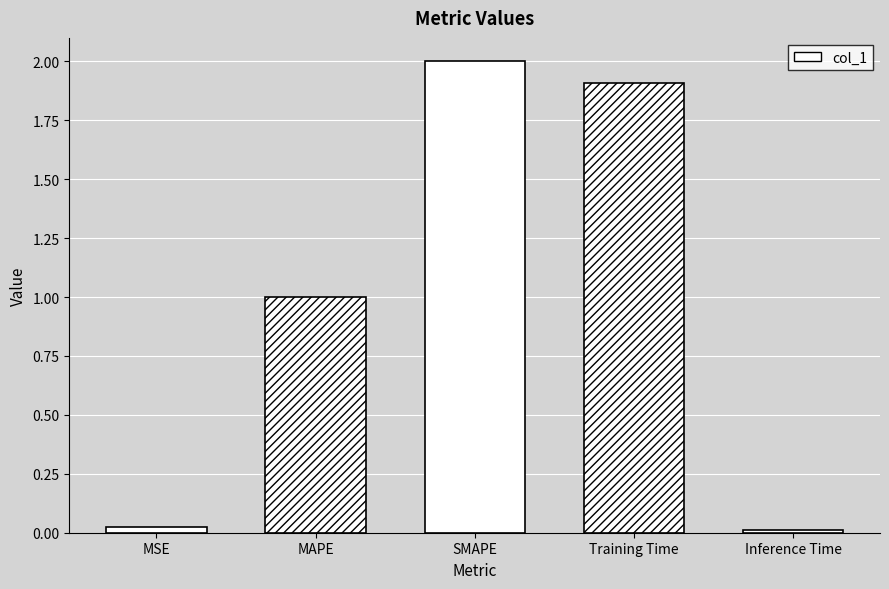

Is it true that the value at MAPE is 1.8?

False